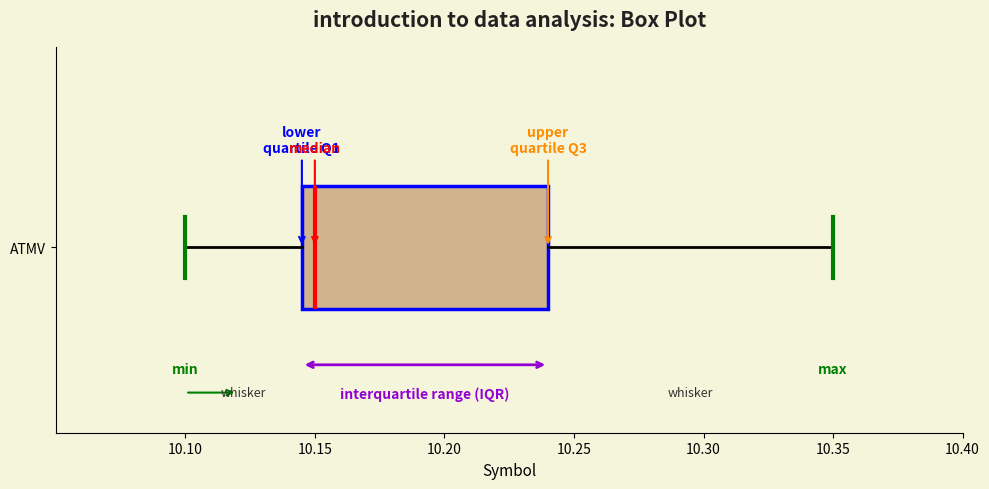

Where does the median line of the box for ATMV sit on the x-axis? The values are not printed on the chart, so give them approximately, as read against the axis.

10.150